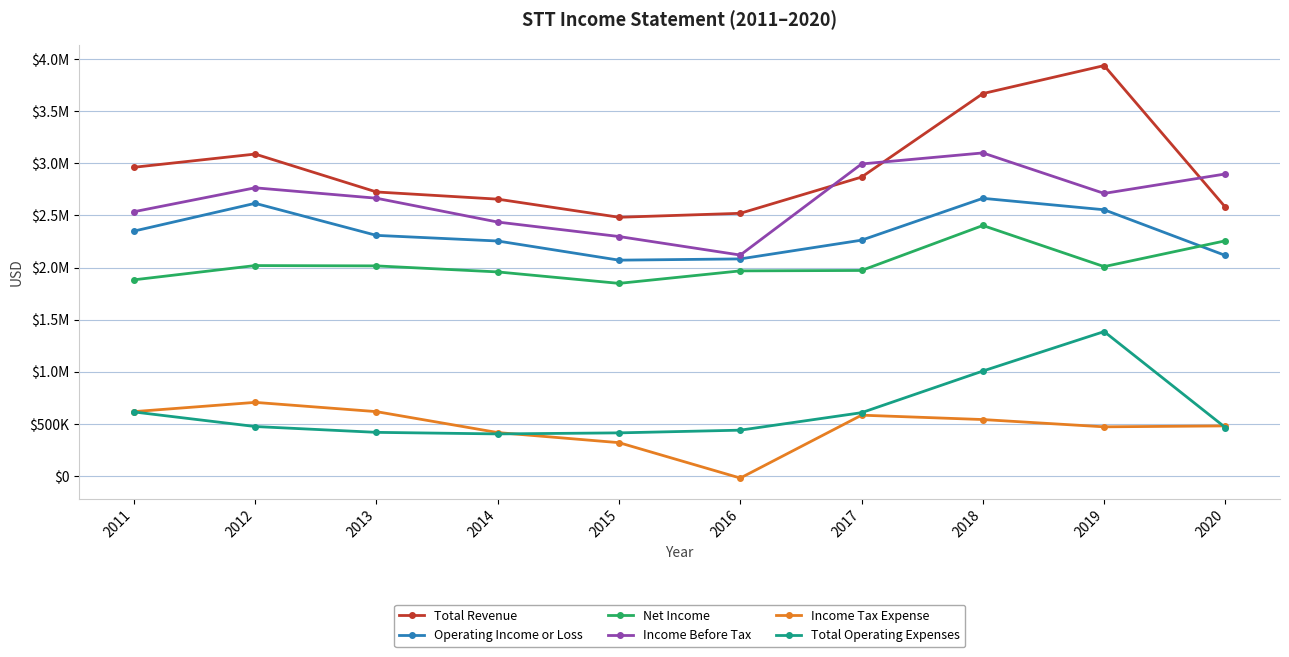

Reading left to right, list all the values displayed in this chart.

Total Revenue: 2011=2963000	2012=3090000	2013=2726000	2014=2657000	2015=2483000	2016=2521000	2017=2869000	2018=3671000	2019=3940000	2020=2579000
Operating Income or Loss: 2011=2350000	2012=2617000	2013=2309000	2014=2255000	2015=2071000	2016=2083000	2017=2263000	2018=2665000	2019=2555000	2020=2116000
Net Income: 2011=1882000	2012=2019000	2013=2016000	2014=1958000	2015=1848000	2016=1968000	2017=1972000	2018=2404000	2019=2009000	2020=2257000
Income Before Tax: 2011=2536000	2012=2766000	2013=2666000	2014=2437000	2015=2298000	2016=2120000	2017=2995000	2018=3101000	2019=2712000	2020=2899000
Income Tax Expense: 2011=616000	2012=705000	2013=616000	2014=415000	2015=318000	2016=-22000	2017=582000	2018=540000	2019=470000	2020=479000
Total Operating Expenses: 2011=613000	2012=473000	2013=417000	2014=402000	2015=412000	2016=438000	2017=606000	2018=1006000	2019=1385000	2020=463000